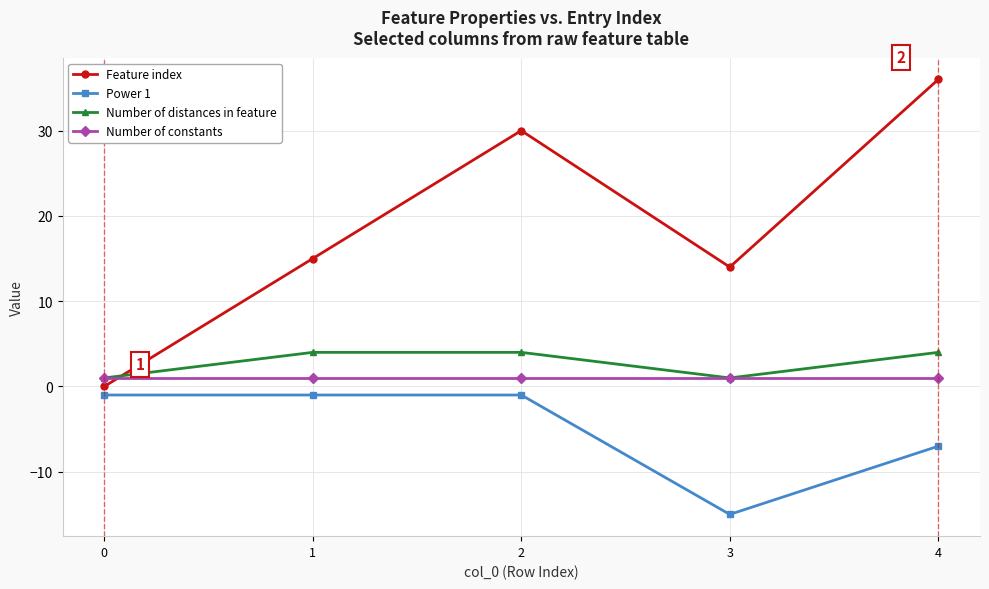

True or false: Power 1 and Number of constants intersect in this chart.

False